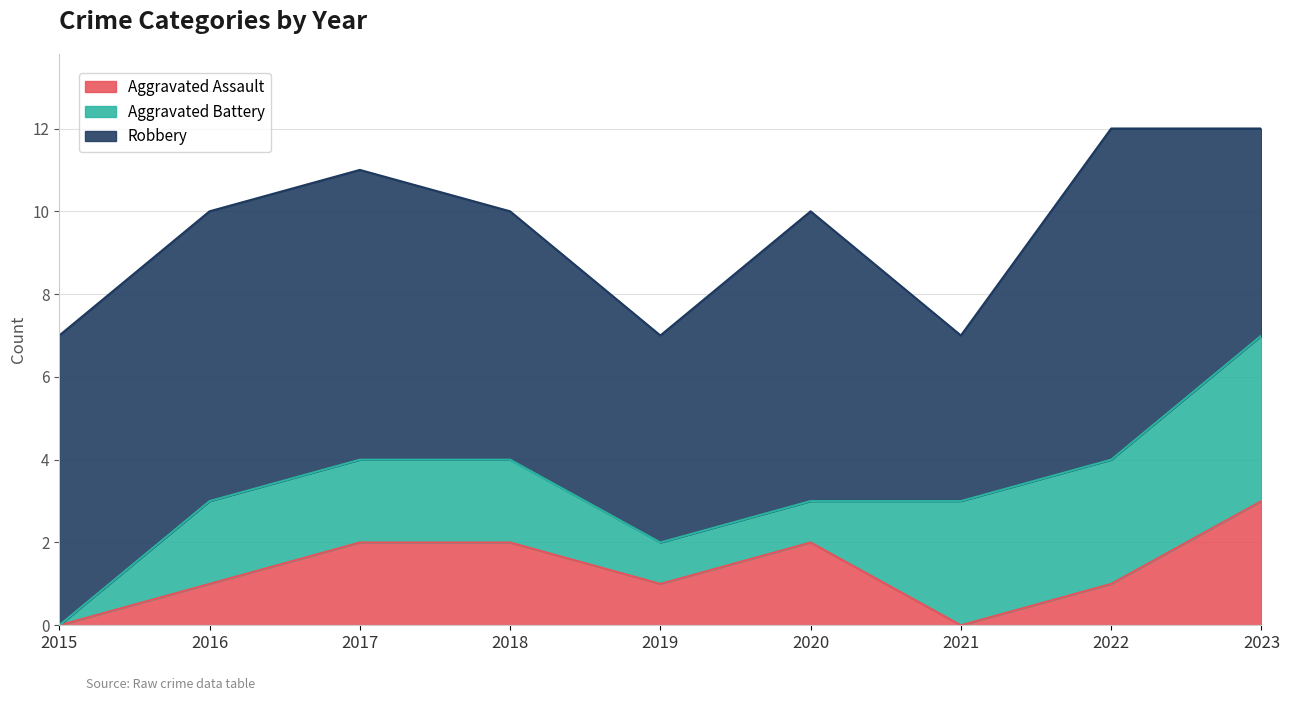

What is the sum of all Robbery values?

56